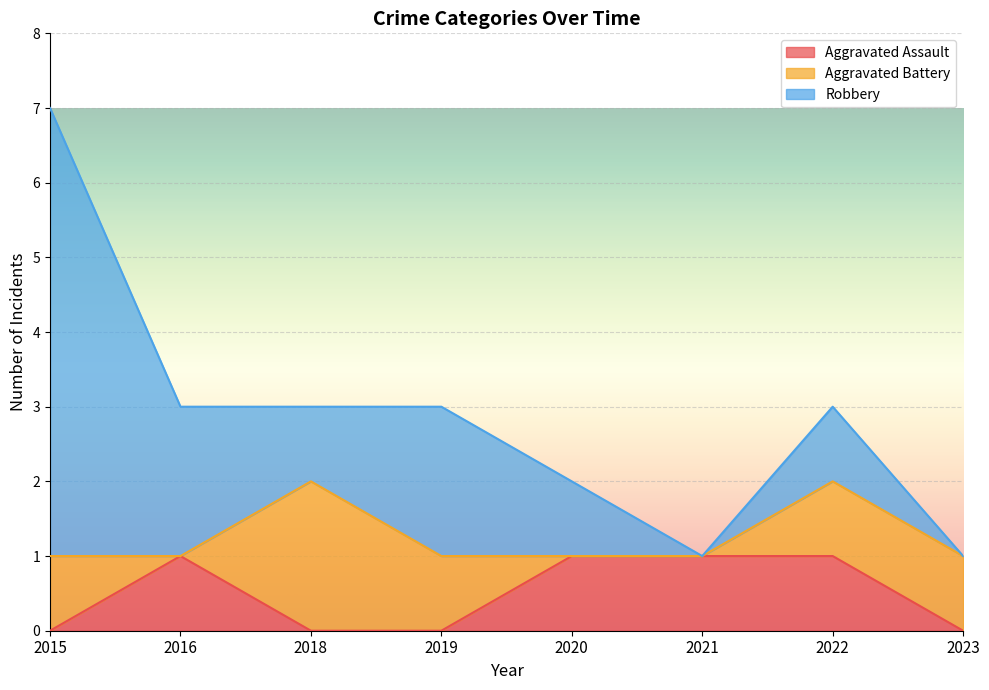

At which label is Aggravated Assault closest to 0?

2015